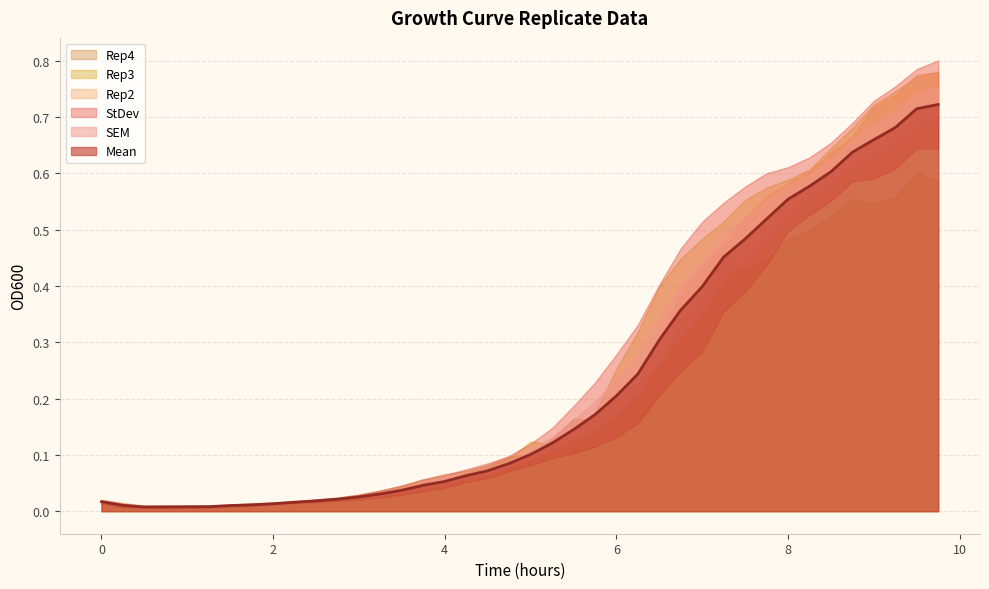

What is the total value across all series at 3.5?

0.2